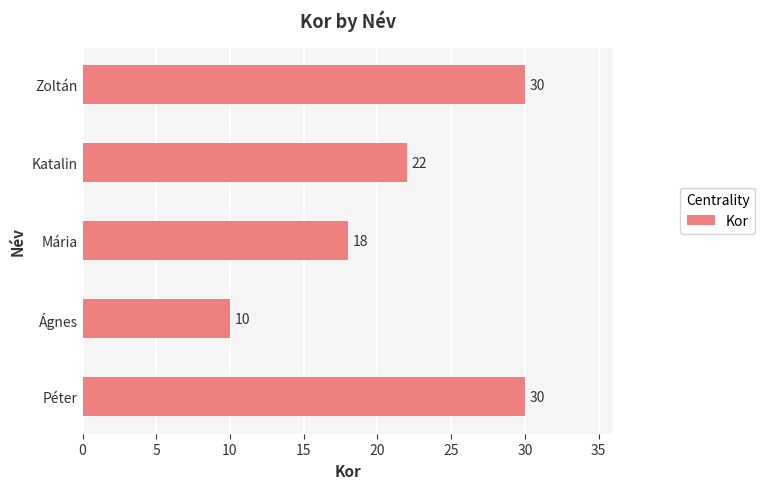

What is the sum of all values?

110